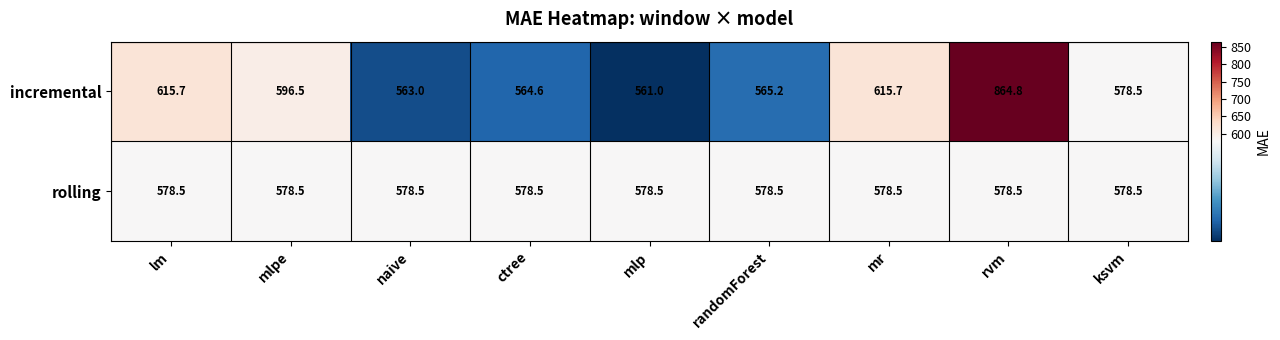

At which category is the sum across all series the highest?

rvm